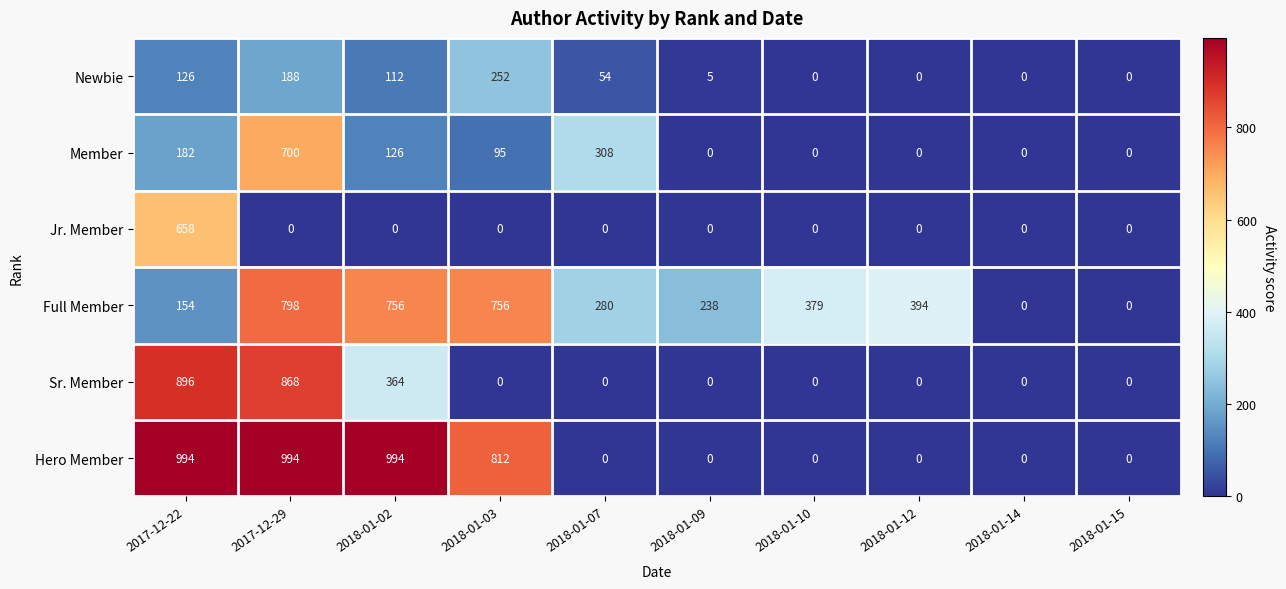

True or false: Hero Member has a value of -654 at 2018-01-09.

False